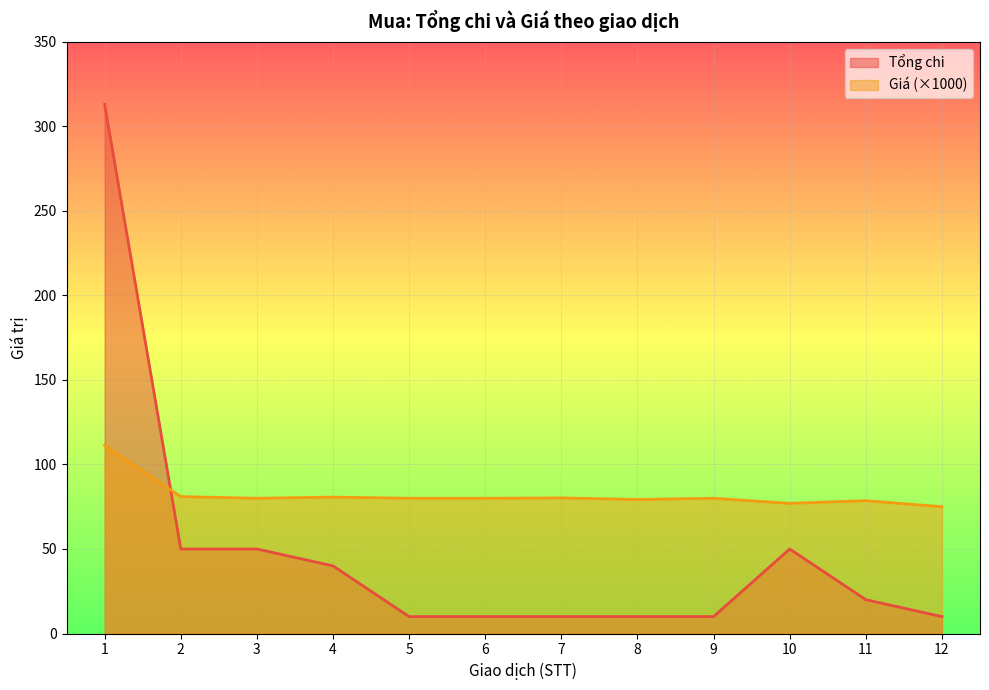

At which category does Giá reach its first local peak?

4